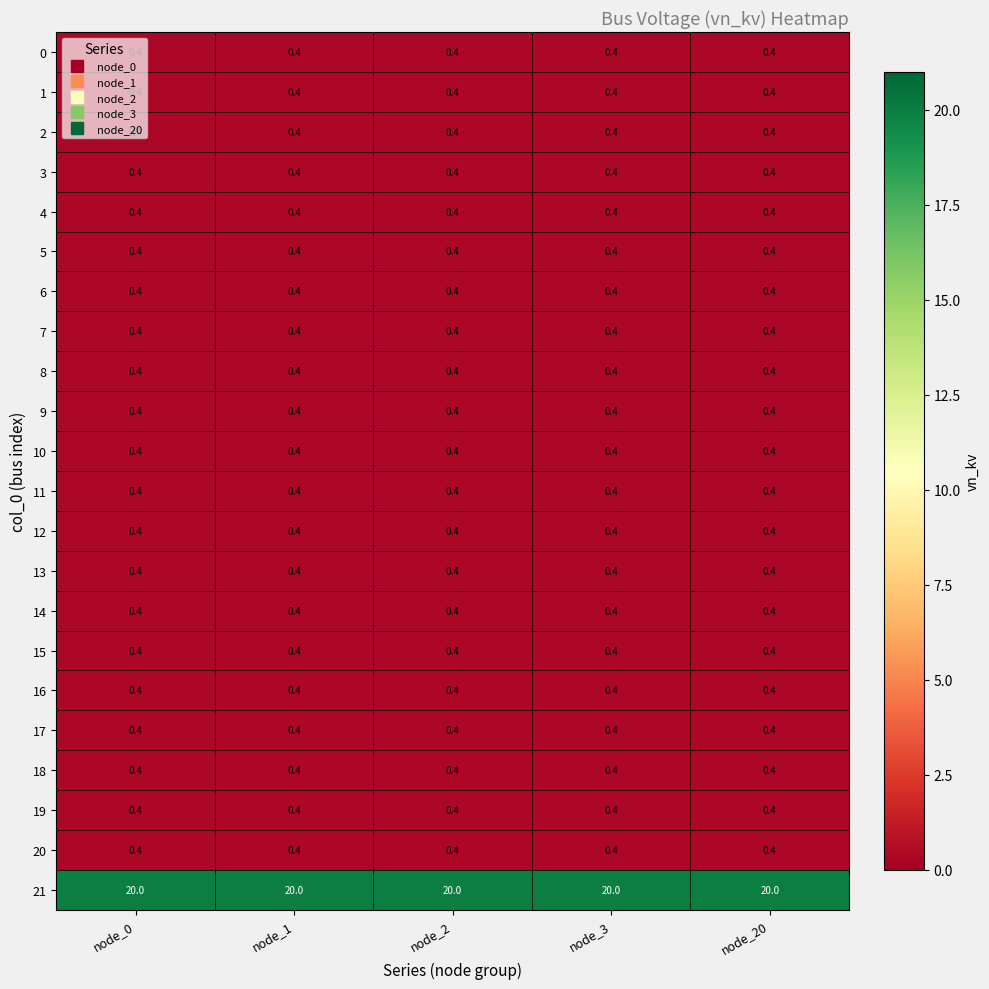

What is the average value of the 6 series?

0.4